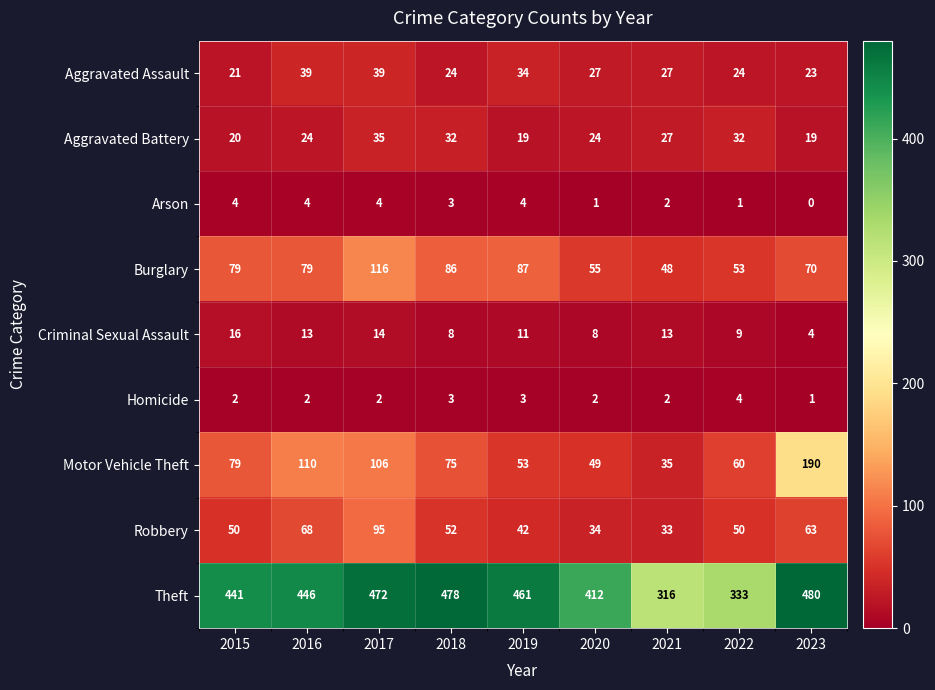

The Homicide series shows 5 at 2022. True or false?

False